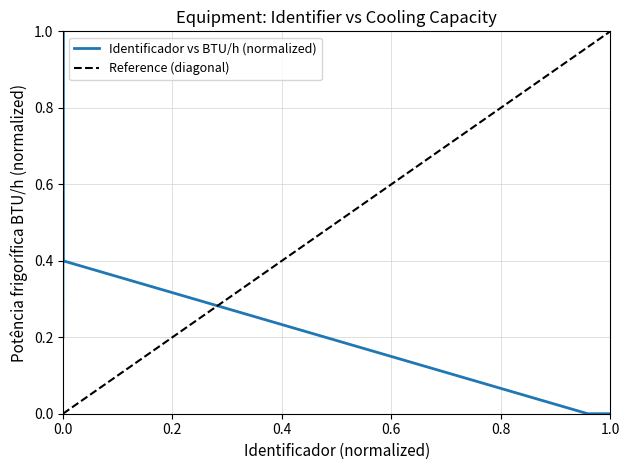

The Identificador vs BTU/h (normalized) series shows 0.0 at 1.0. True or false?

True